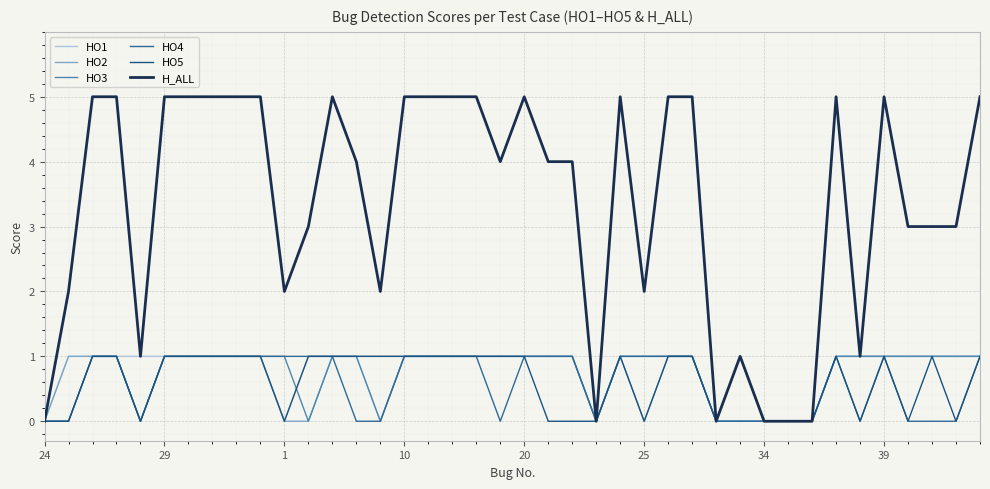

True or false: HO1 has more than 2 interior local peaks.

False